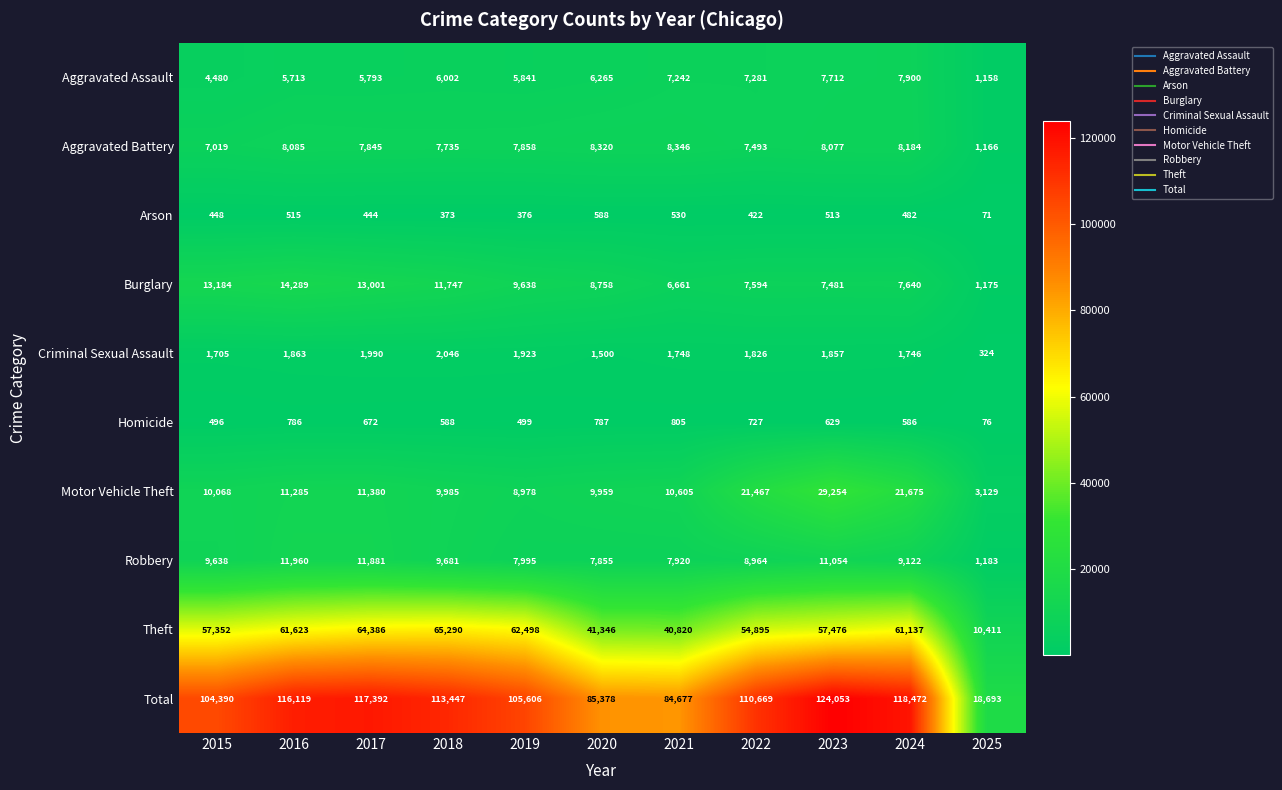

The value of Total at 2016 is 116119. True or false?

True